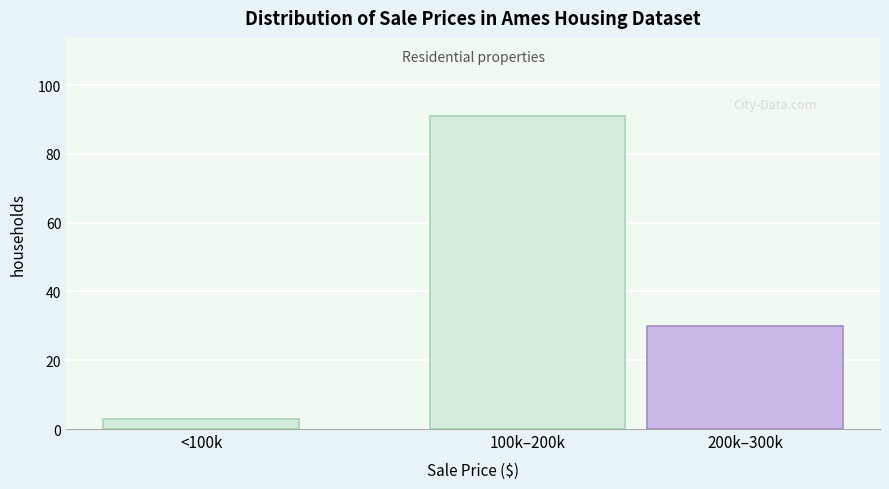

Reading left to right, list all the values displayed in this chart.

<100k=3	100k–200k=91	200k–300k=30